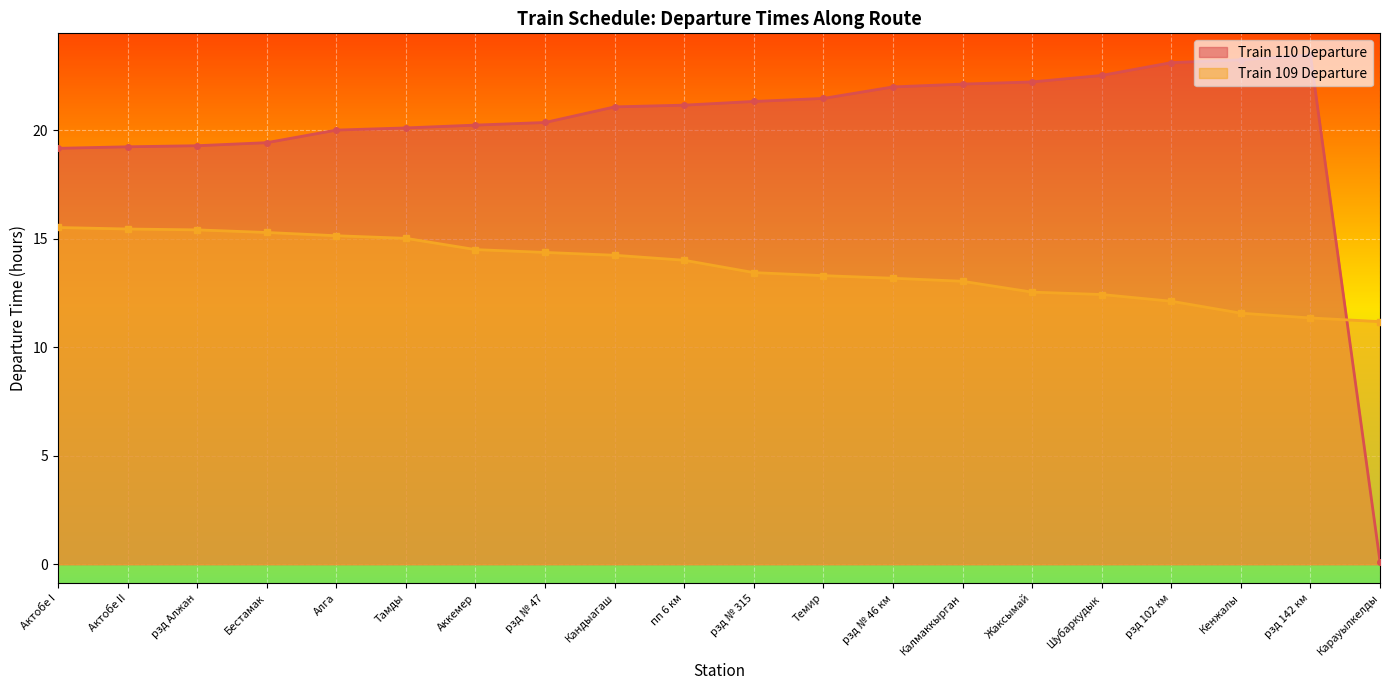

Reading left to right, list all the values displayed in this chart.

Train 110 Departure: Актобе I=19.2	Актобе II=19.2	рзд Алжан=19.3	Бестамак=19.4	Алга=20.0	Тамды=20.1	Аккемер=20.2	рзд № 47=20.4	Кандыагаш=21.1	пп 6 км=21.2	рзд № 315=21.3	Темир=21.5	рзд № 46 км=22.0	Калмаккырган=22.1	Жаксымай=22.2	Шубаркудык=22.5	рзд 102 км=23.1	Кенжалы=23.2	рзд 142 км=23.5	Карауылкелды=0.1
Train 109 Departure: Актобе I=15.5	Актобе II=15.4	рзд Алжан=15.4	Бестамак=15.3	Алга=15.1	Тамды=15.0	Аккемер=14.5	рзд № 47=14.4	Кандыагаш=14.2	пп 6 км=14.0	рзд № 315=13.4	Темир=13.3	рзд № 46 км=13.2	Калмаккырган=13.0	Жаксымай=12.5	Шубаркудык=12.4	рзд 102 км=12.1	Кенжалы=11.6	рзд 142 км=11.3	Карауылкелды=11.2